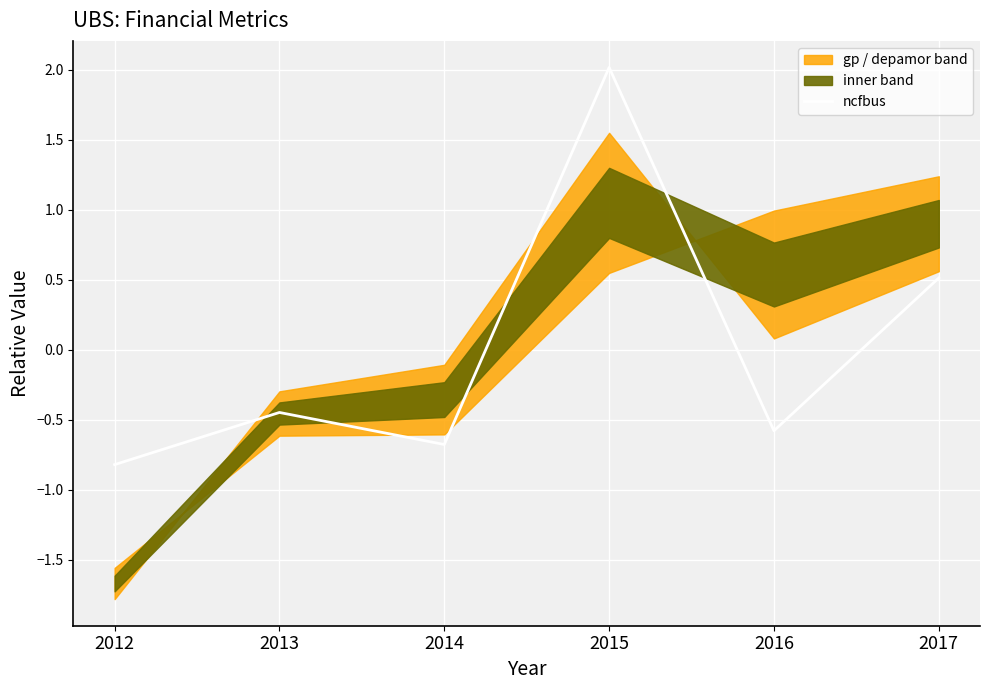

How many points are higher than both their immediate neighbors (excluding endpoints)?

2